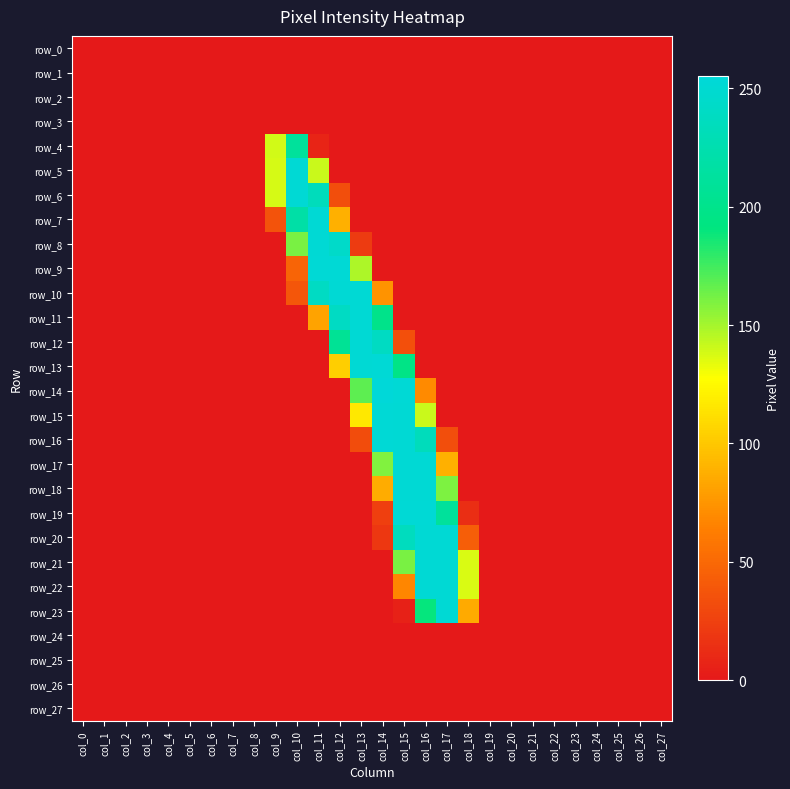

What is the greatest value displayed?

255